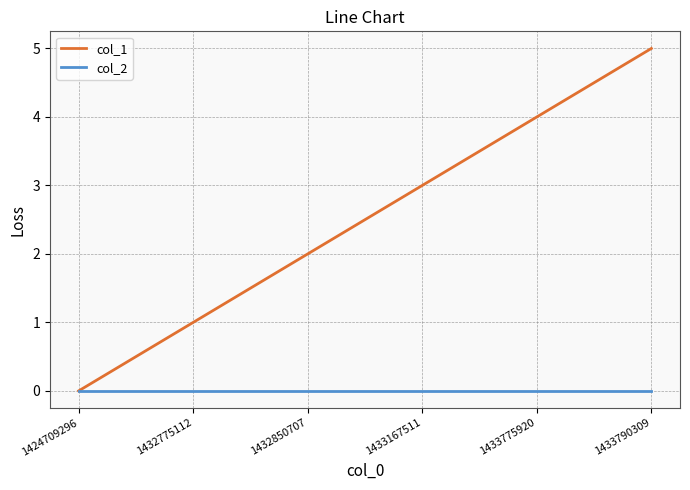

Which label corresponds to the largest value in the chart?

1433790309